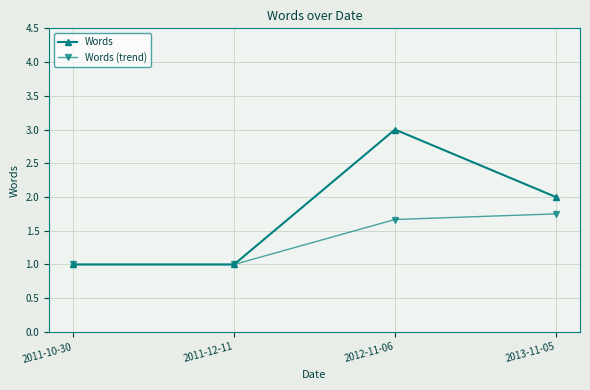

What are all the series names shown in the legend?

Words, Words (trend)